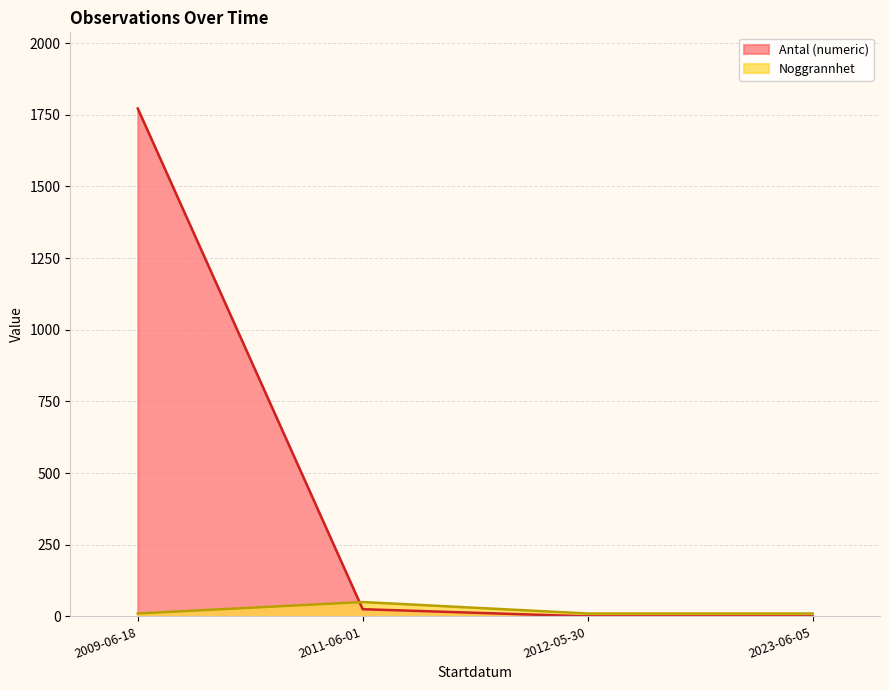

The Antal (numeric) series shows 16 at 2009-06-18. True or false?

False